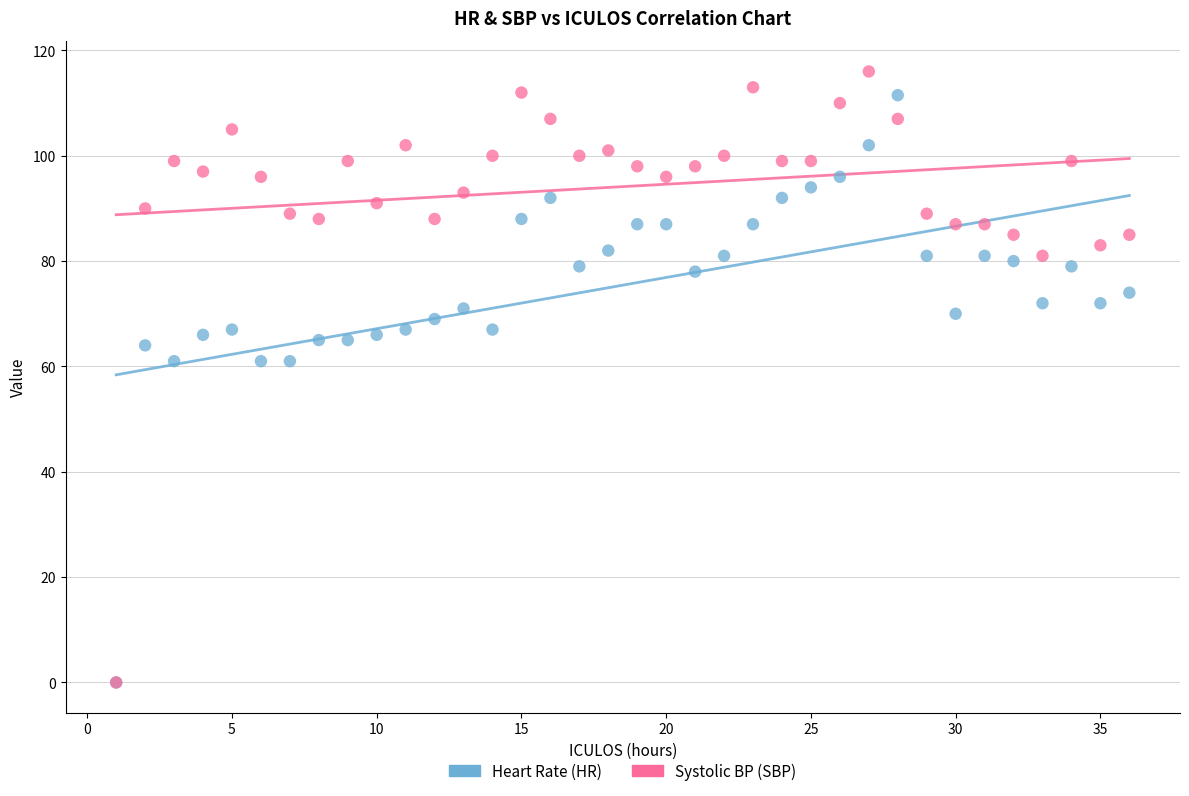

What are all the series names shown in the legend?

Heart Rate (HR), Systolic BP (SBP)